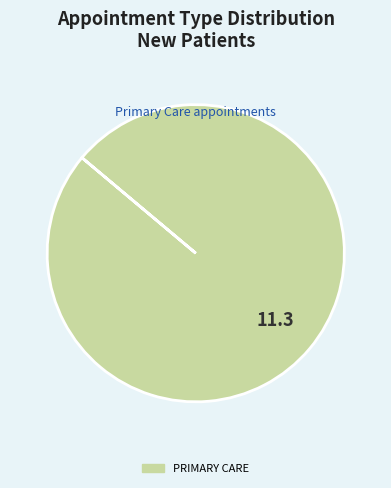

True or false: PRIMARY CARE accounts for 100% of the total.

True